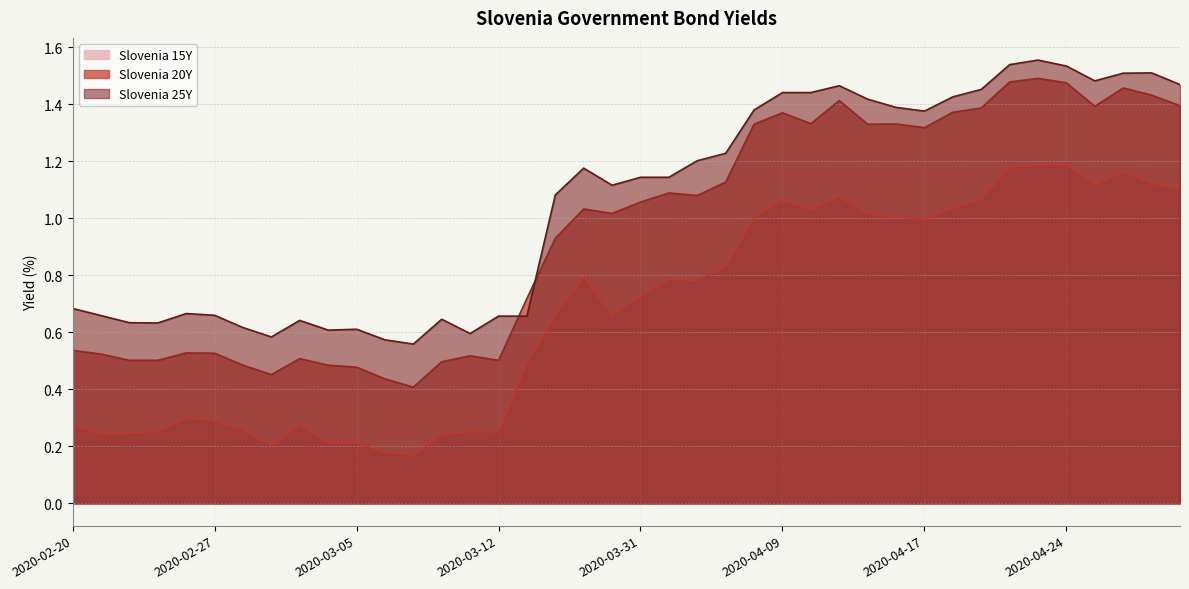

Is it true that Slovenia 15Y equals 0.2 at 2020-02-21?

True